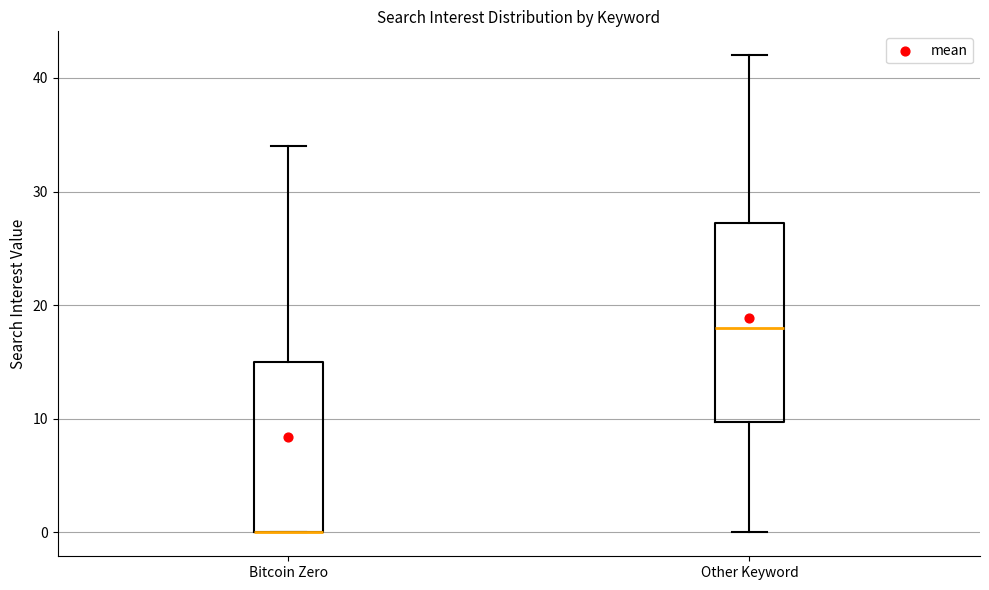

Reading left to right, transcribe this box plot: for each box, give where its median line is, the range the box spans, and where its two whiskers end, as read against the y-axis. The values are not printed on the chart, so give them approximately, as read against the axis.

Bitcoin Zero: median 0 (drawn on the box's lower edge), box 0 to 15, whiskers 0 to 34
Other Keyword: median 18, box 10 to 27, whiskers 0 to 42